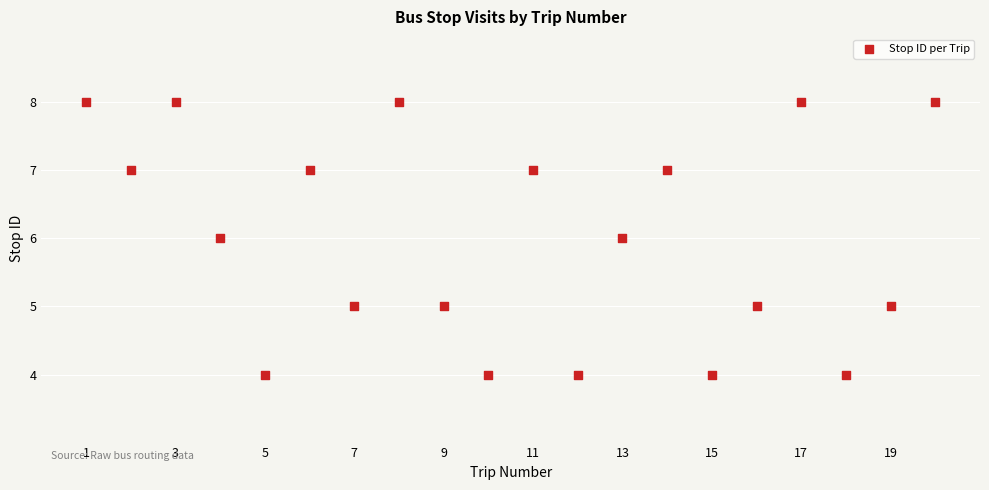

What is the range of X values (max minus min)?

19